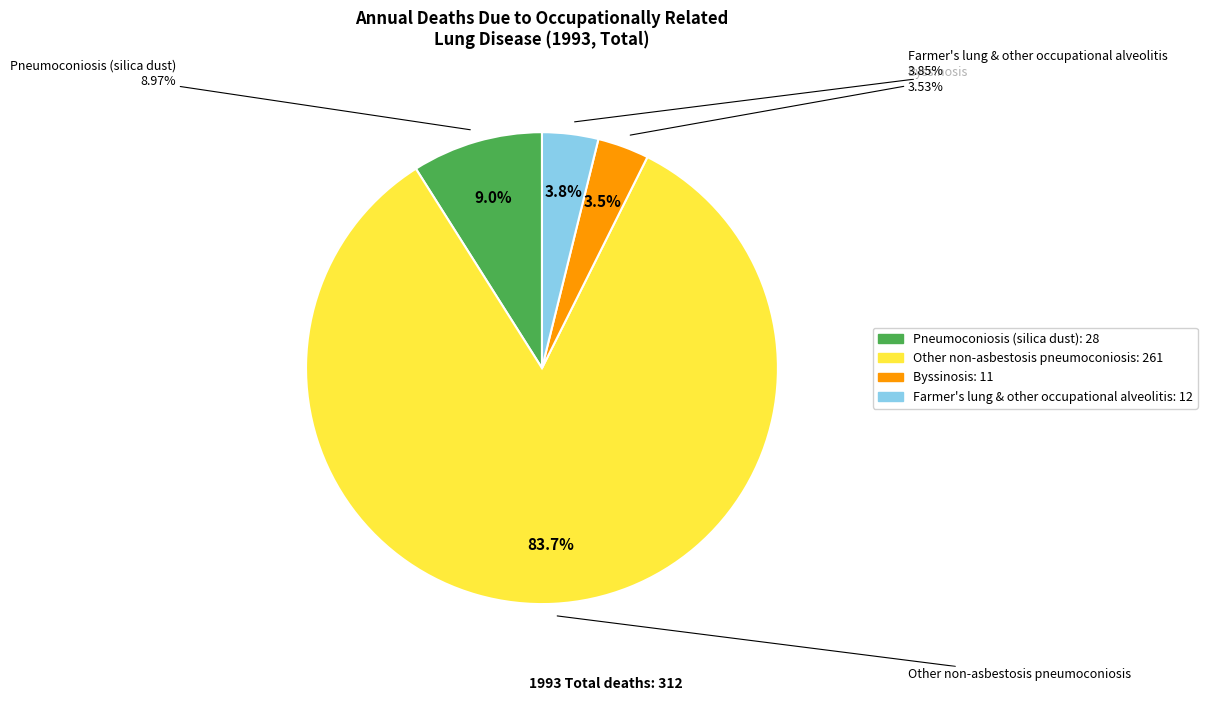

Between Pneumoconiosis (silica dust) and Byssinosis, which is larger?

Pneumoconiosis (silica dust)